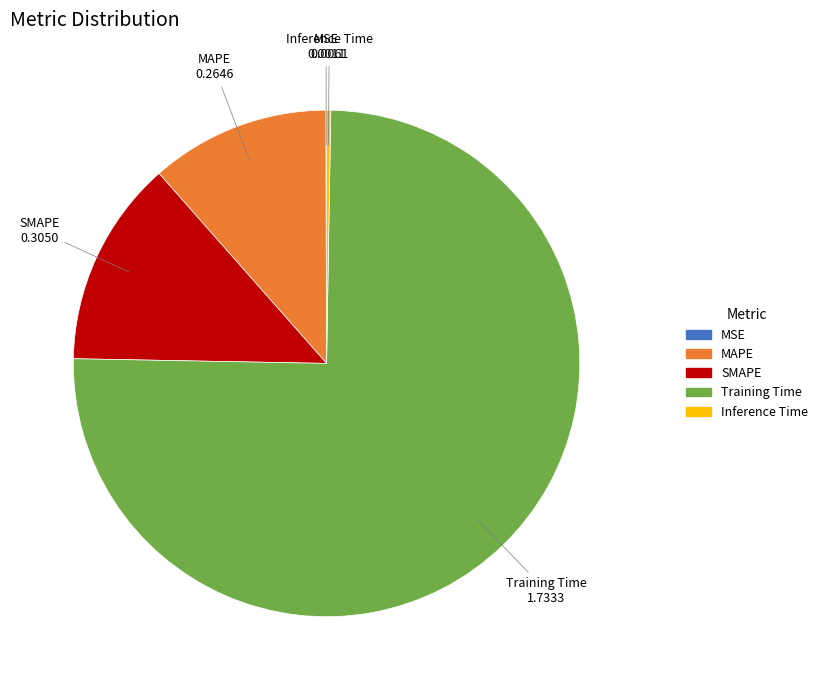

Which has a higher value, Training Time or SMAPE?

Training Time